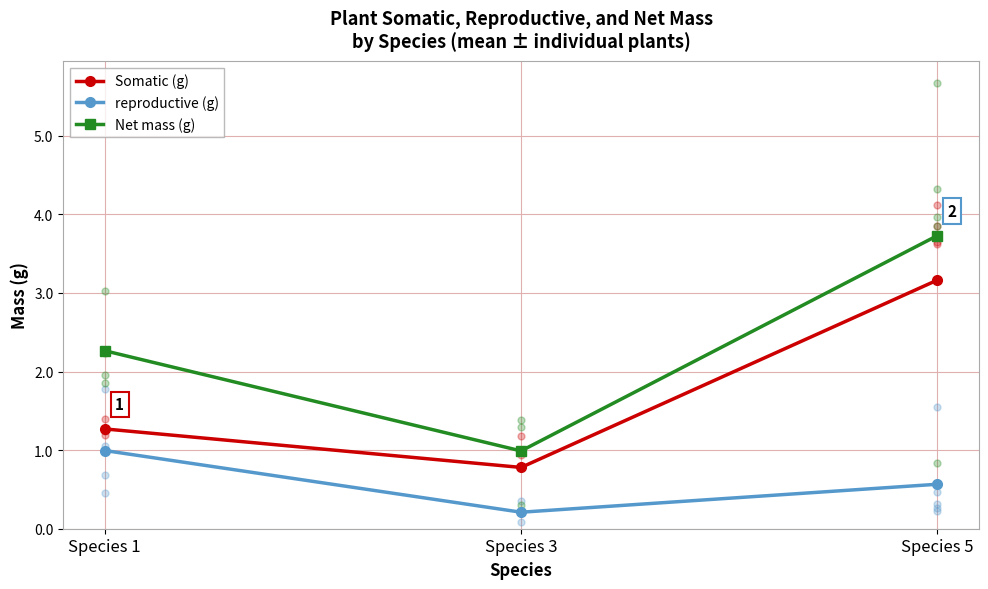

At which category is the sum across all series the highest?

Species 5